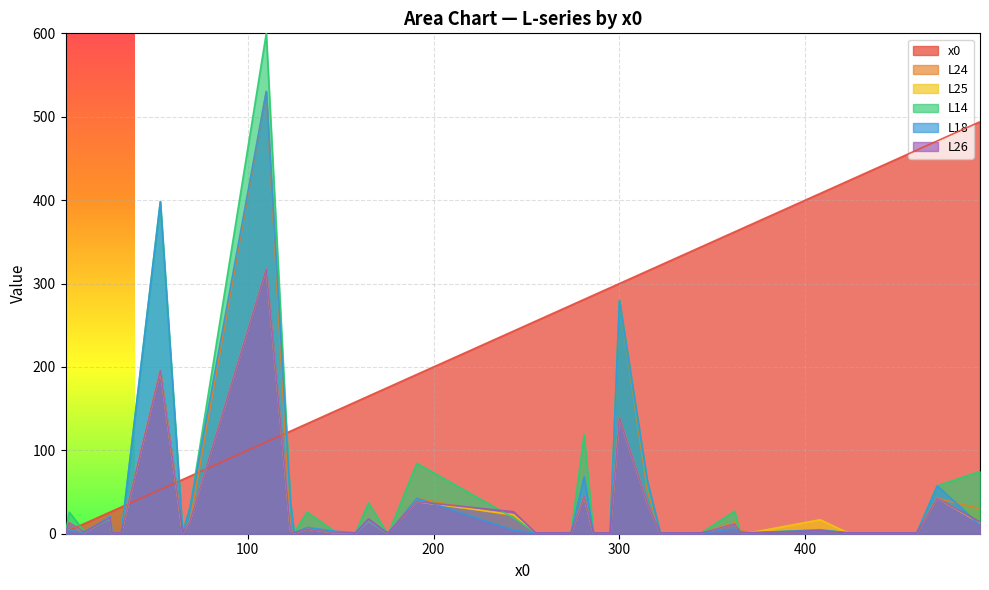

True or false: L25 and L24 cross at least once.

True